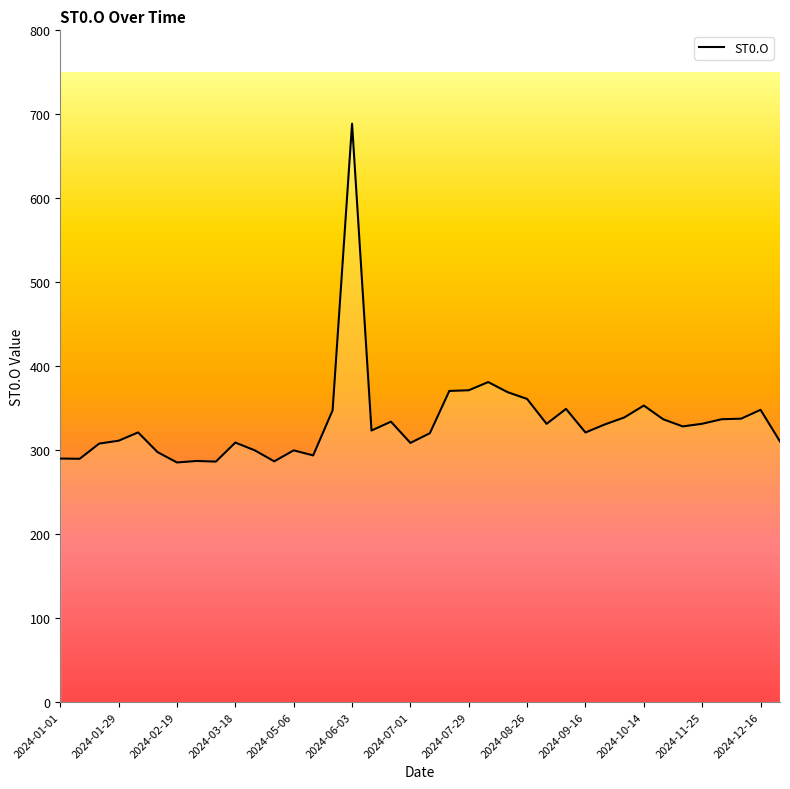

What is the difference between the maximum and minimum values?

403.5